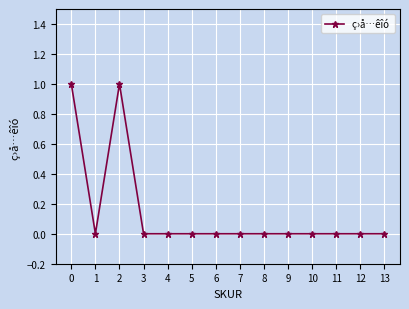

Reading left to right, transcribe all the data shown in this chart.

0=1	1=0	2=1	3=0	4=0	5=0	6=0	7=0	8=0	9=0	10=0	11=0	12=0	13=0